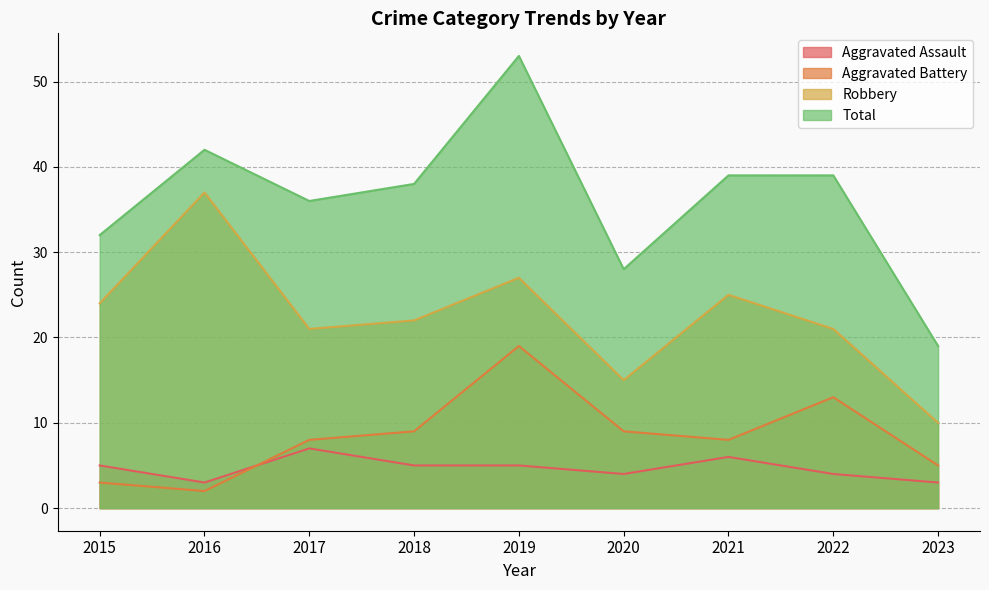

True or false: Total and Robbery cross at least once.

False